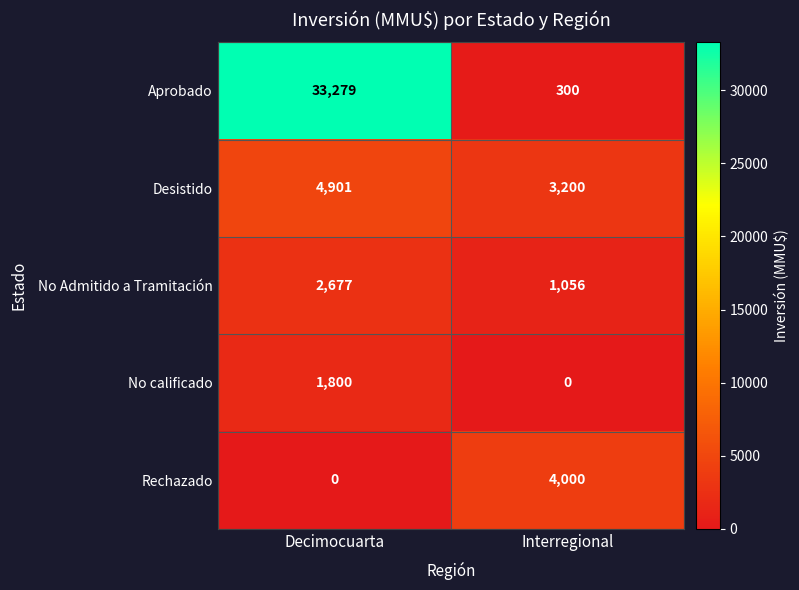

What is the difference between the highest and lowest values at Interregional?

4000